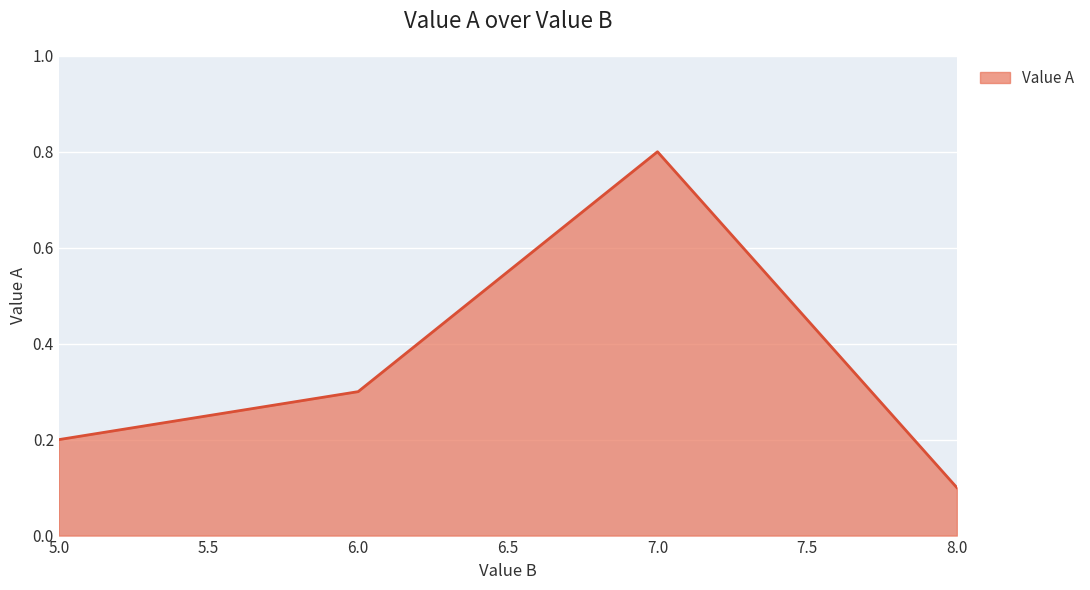

What position from the right is 8.0?

1